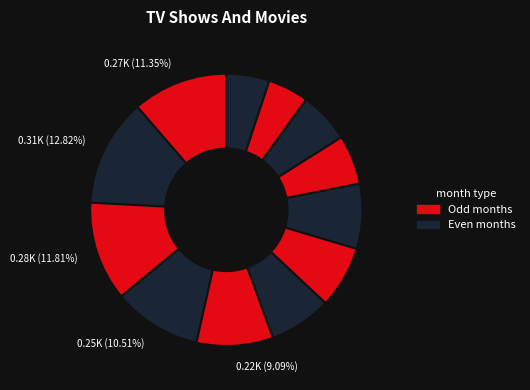

Rank the categories by value from lowest to highest.

4, 5, 2, 3, 12, 11, 1, 10, 9, 6, 8, 7